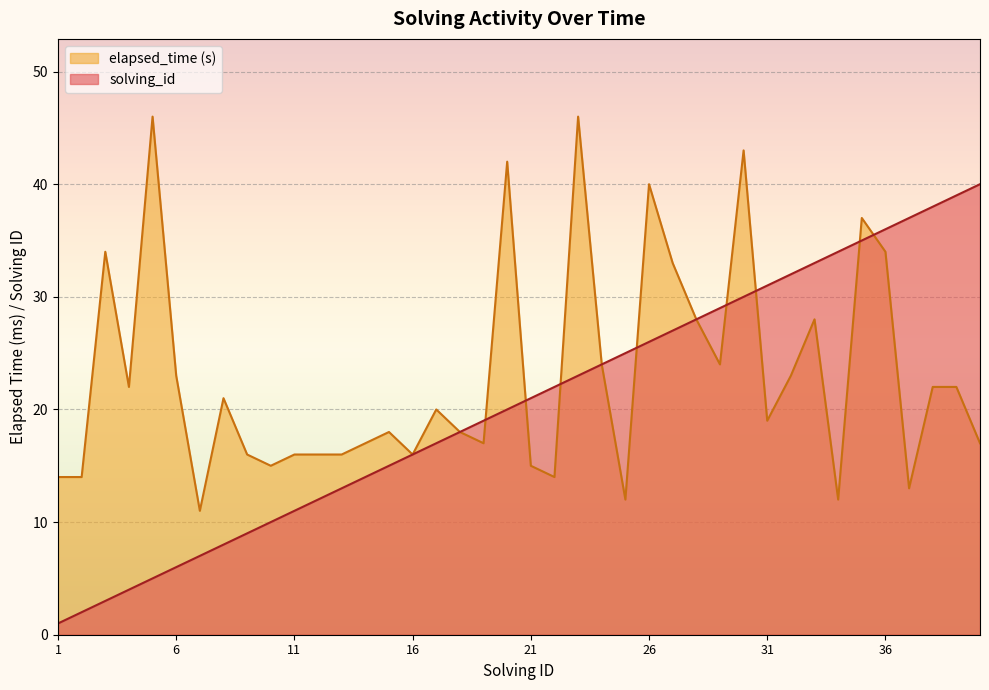

Which series has the largest total across all categories?

elapsed_time (s)